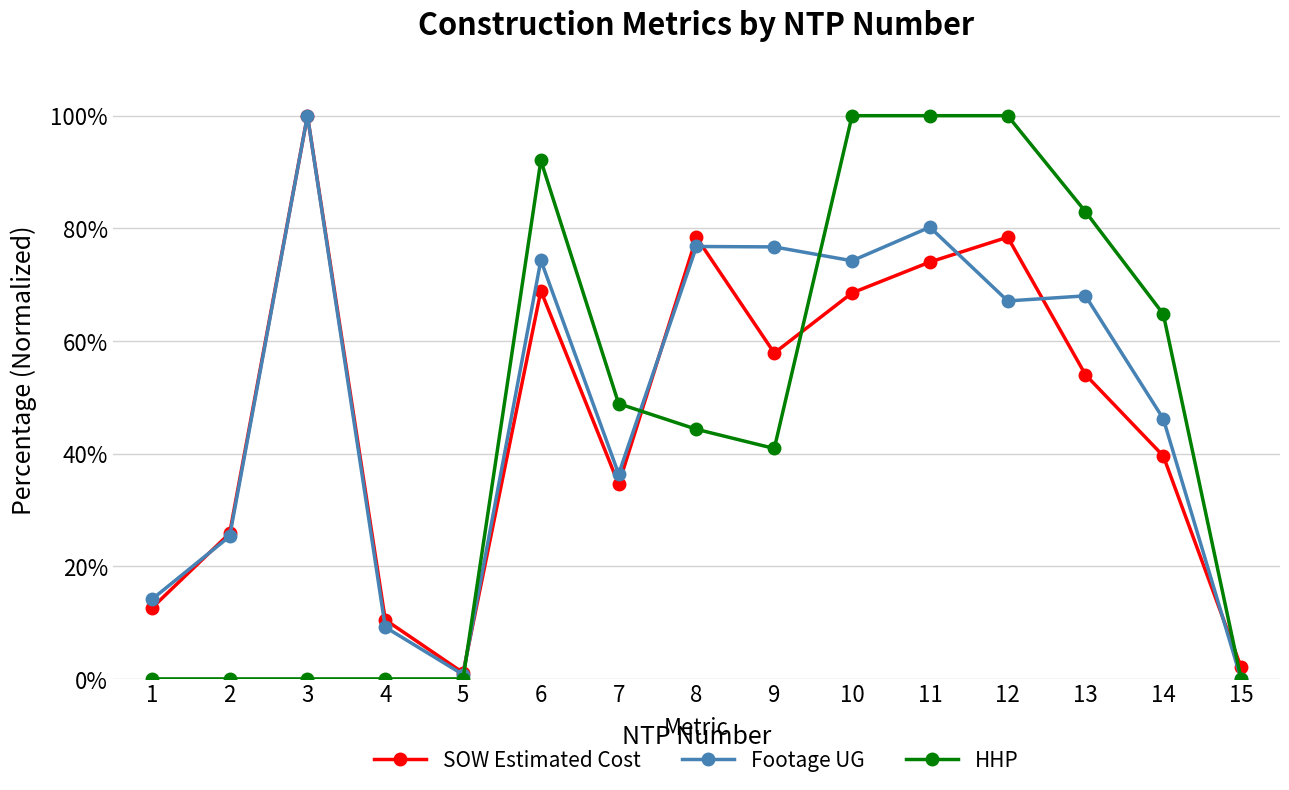

At how many categories does at least one series exceed 0?

15